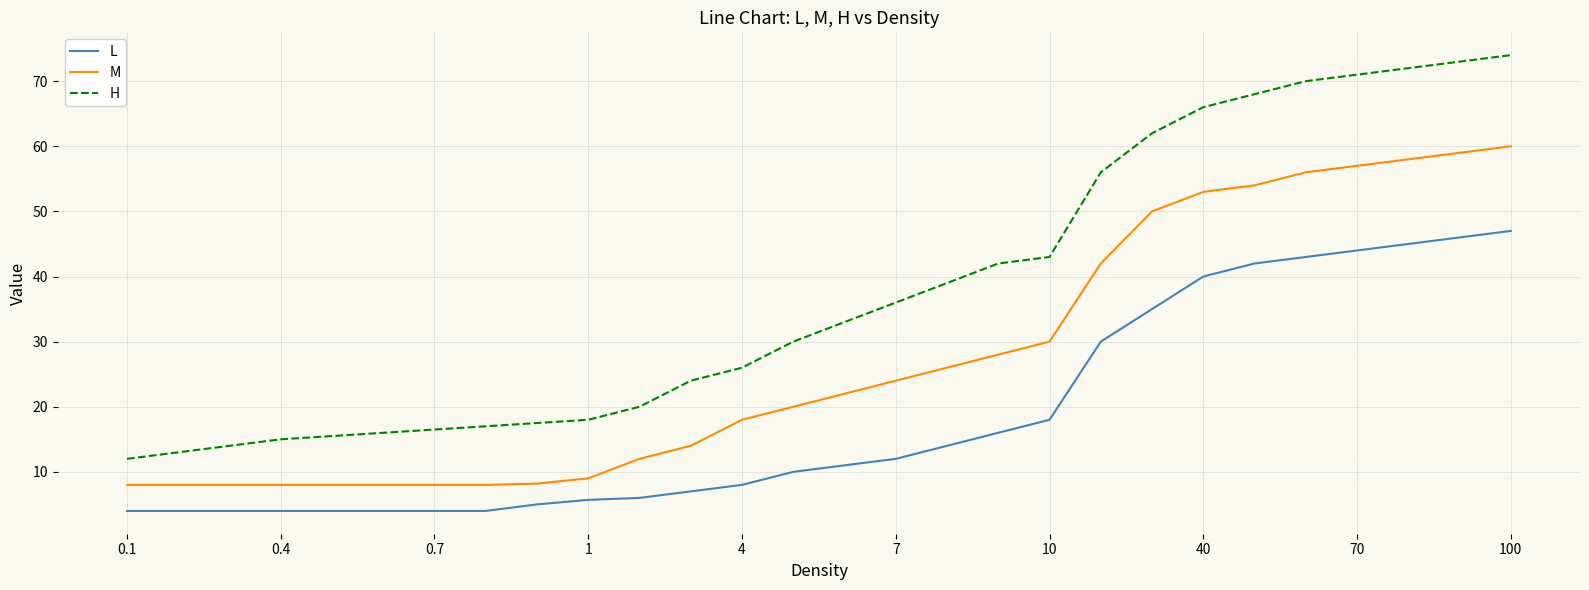

True or false: L and M cross at least once.

False